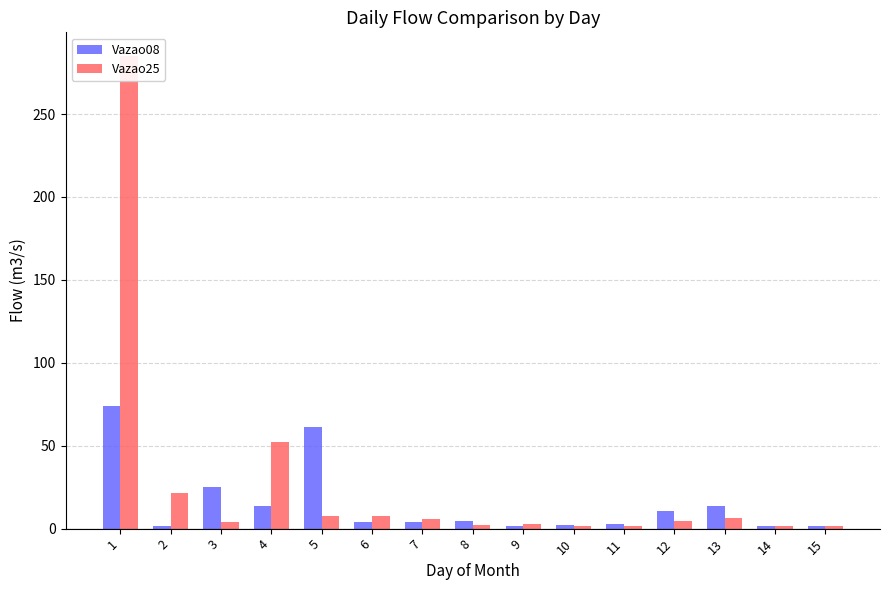

Reading left to right, list all the values displayed in this chart.

Vazao08: 74.0	1.9	25.1	13.8	61.5	3.8	4.0	4.6	1.6	2.2	2.6	10.6	13.8	1.6	1.9
Vazao25: 285.0	21.2	3.8	52.0	7.5	7.4	5.9	2.2	3.0	1.6	1.8	4.5	6.5	1.4	1.9